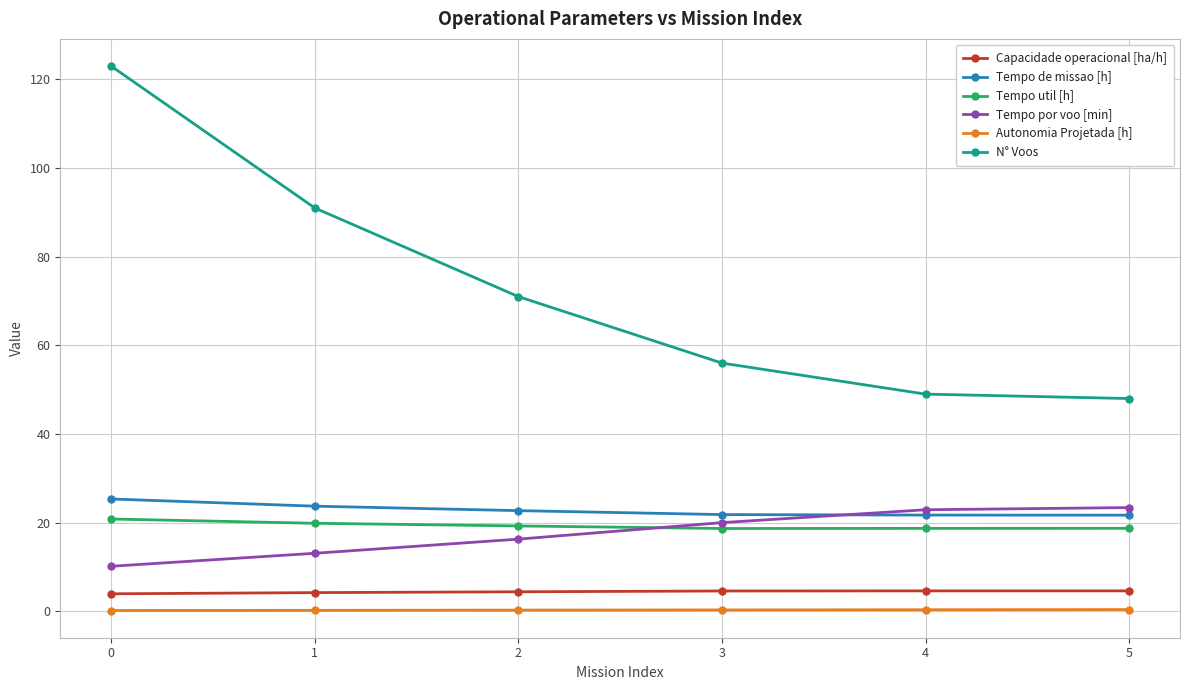

True or false: Tempo de missao [h] has more than 2 interior local peaks.

False